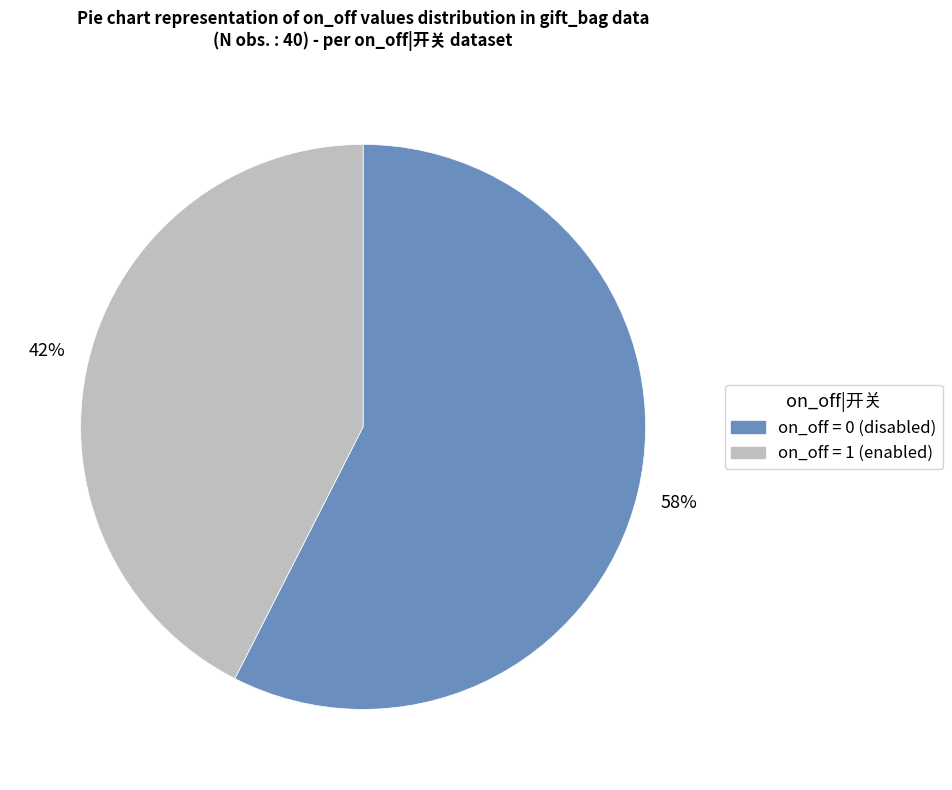

Which has a higher value, on_off = 1 (enabled) or on_off = 0 (disabled)?

on_off = 0 (disabled)